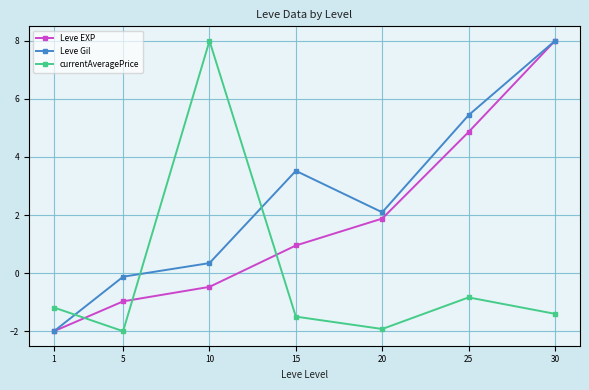

Does the chart have visible grid lines?

Yes